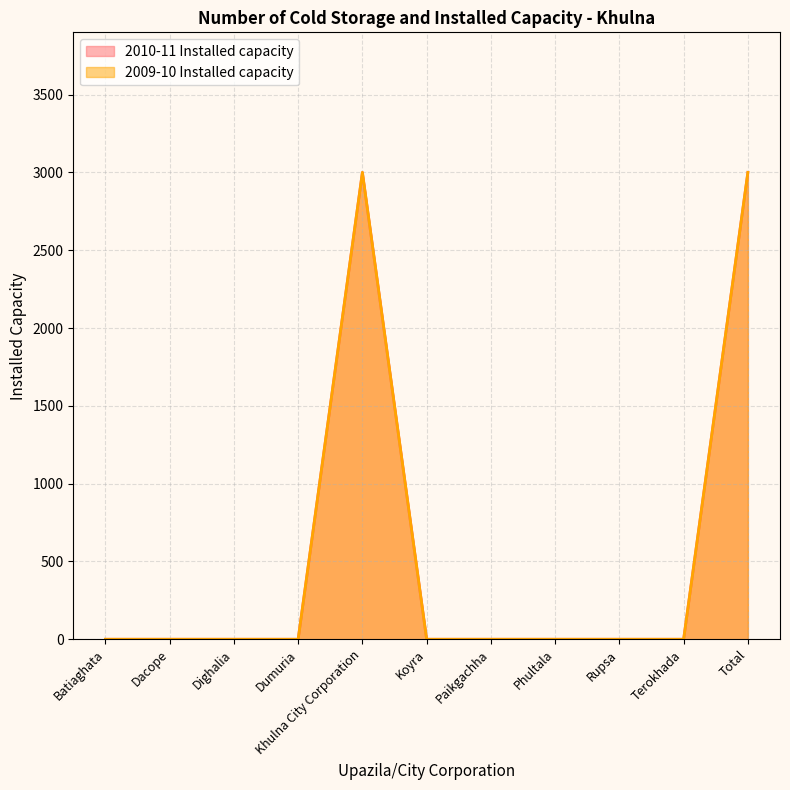

How many lines are shown in the chart?

2